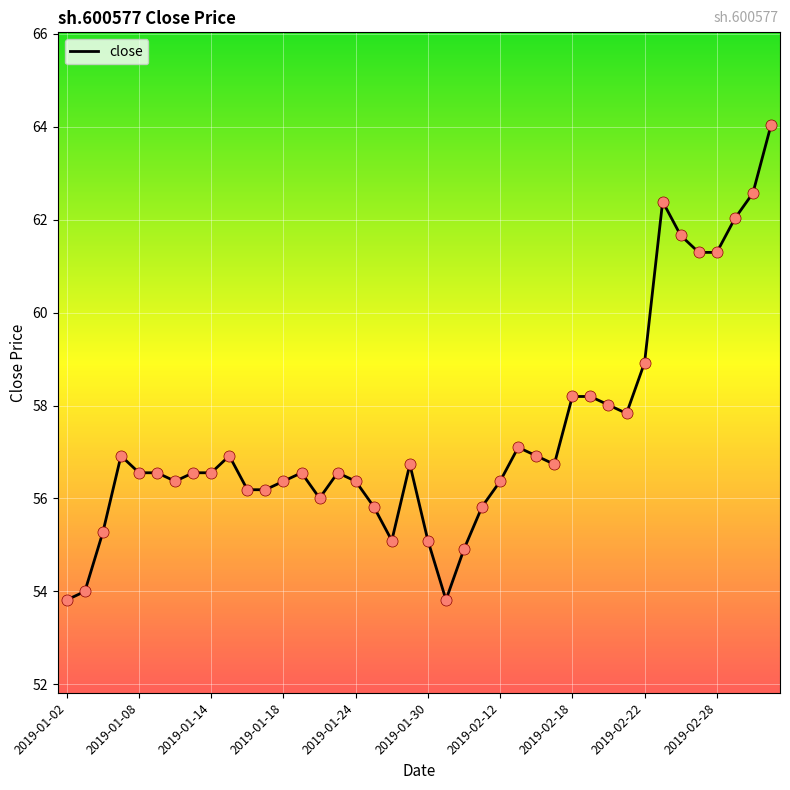

What is the minimum value shown in the chart?

53.8